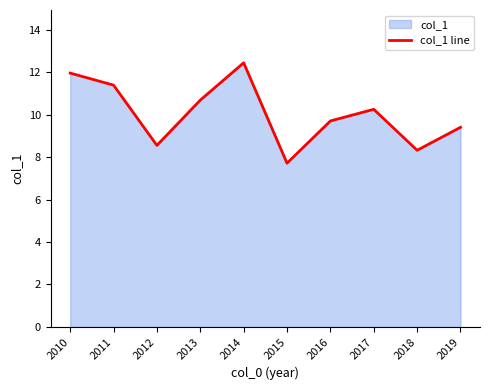

Where is the first local minimum?

2012